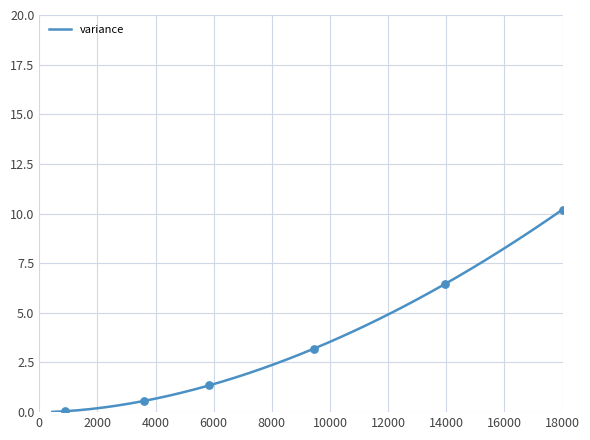

What is the difference between the maximum and minimum values?

10.2